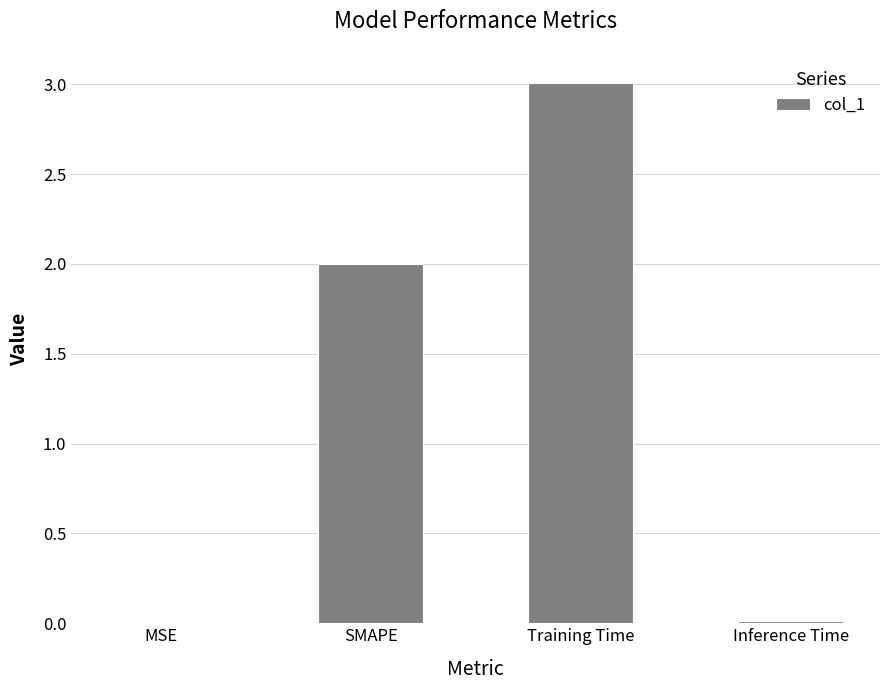

What is the sum of all values?

5.0